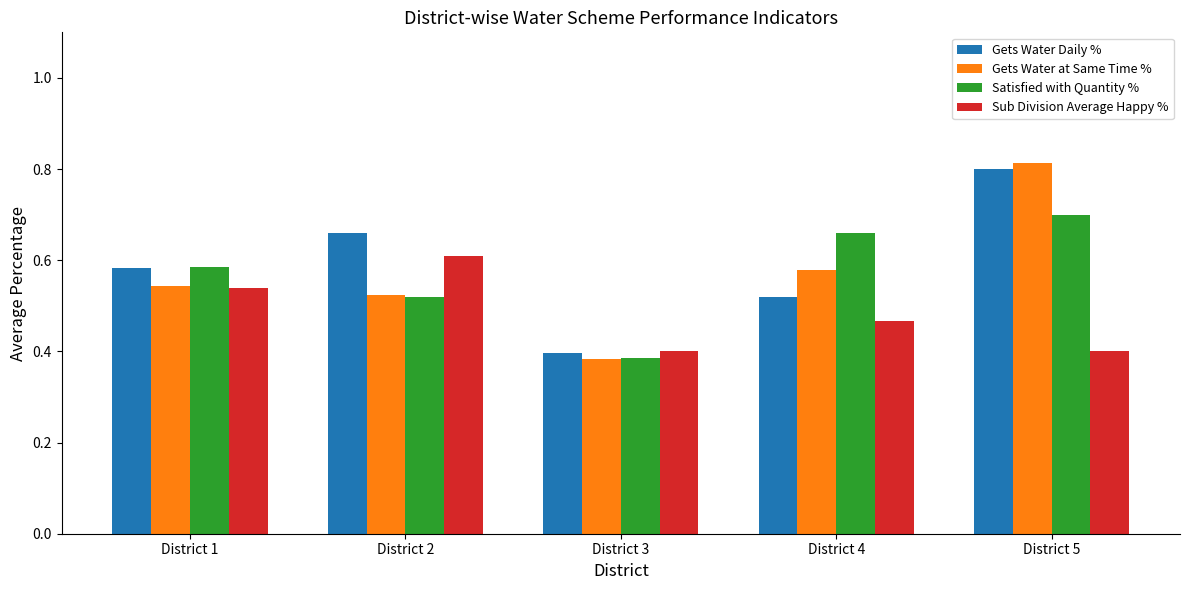

Where is Gets Water at Same Time % nearest to the value 0?

District 3